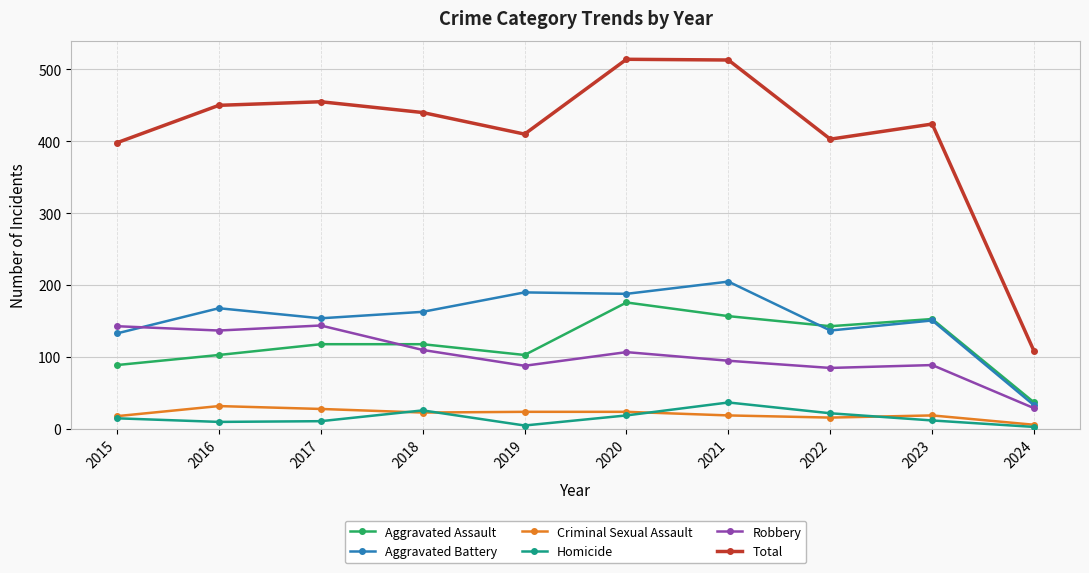

True or false: Criminal Sexual Assault and Aggravated Assault intersect in this chart.

False